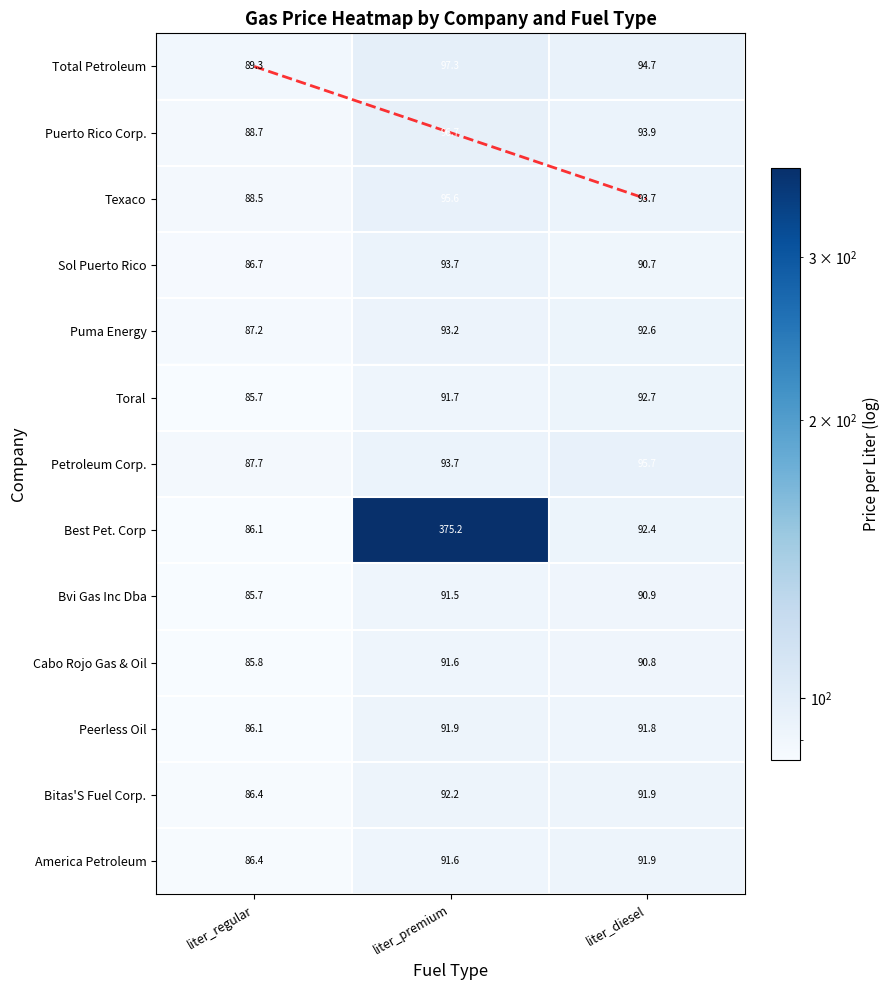

At which category is the sum across all series the highest?

liter_premium